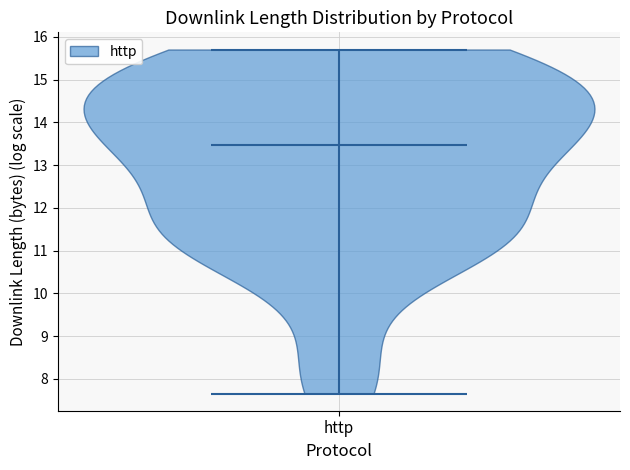

What is the highest point the violin for http reaches on the y-axis? The values are not printed on the chart, so give them approximately, as read against the axis.

15.7